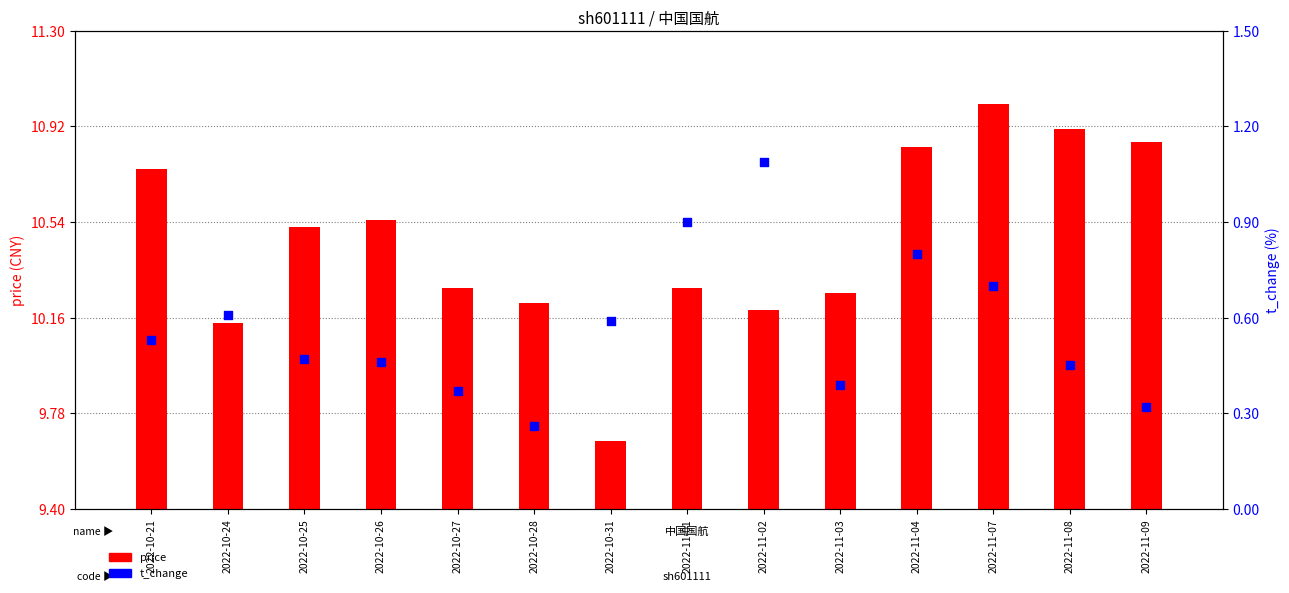

What are all the series names shown in the legend?

price, t_change